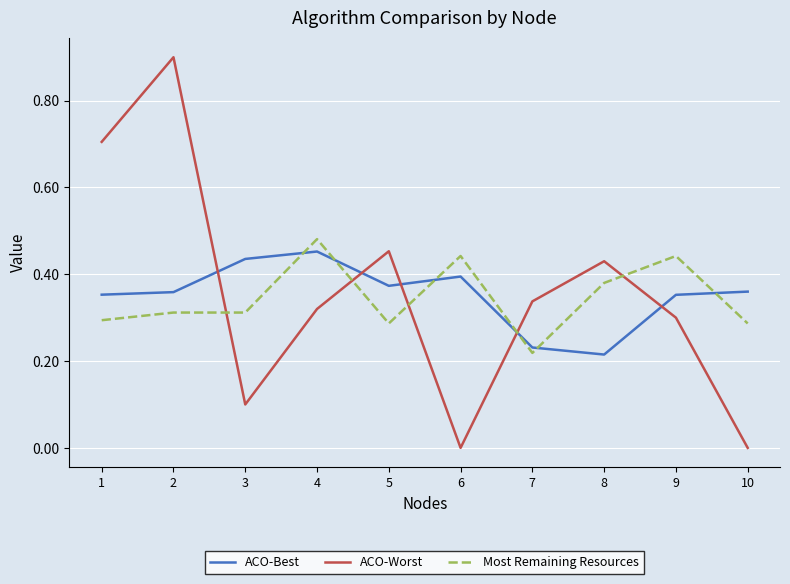

What is the spread (max minus min) of values at 2?

0.6